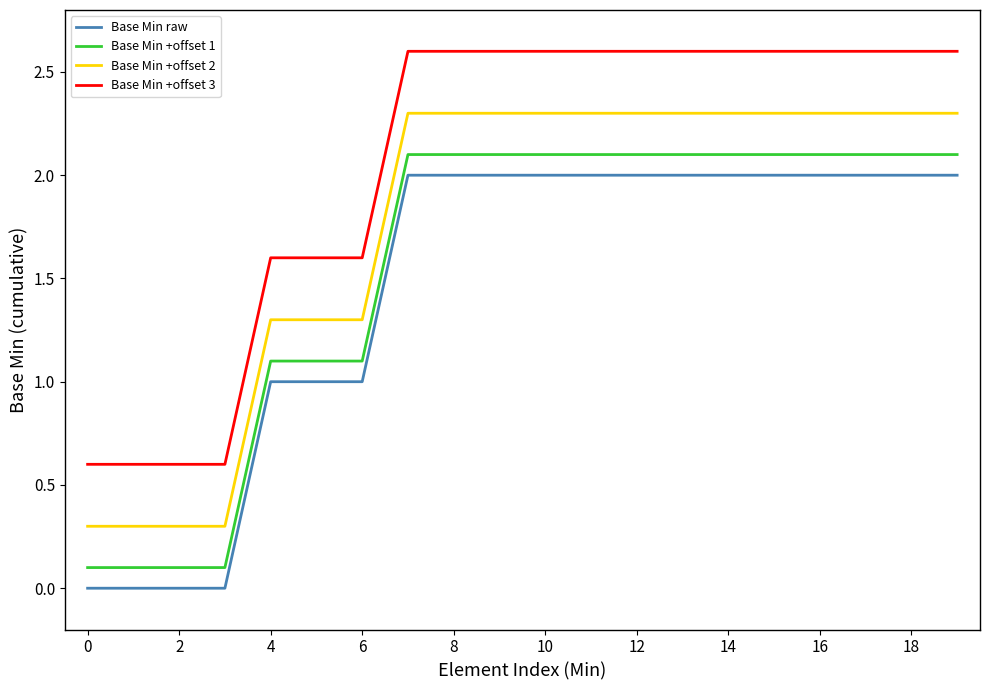

List the series in order of their overall mean, highest first.

Base Min +offset 3, Base Min +offset 2, Base Min +offset 1, Base Min raw